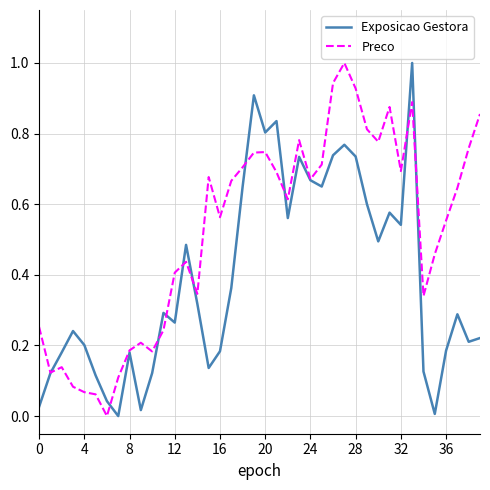

What is the maximum value shown in the chart?

1.0